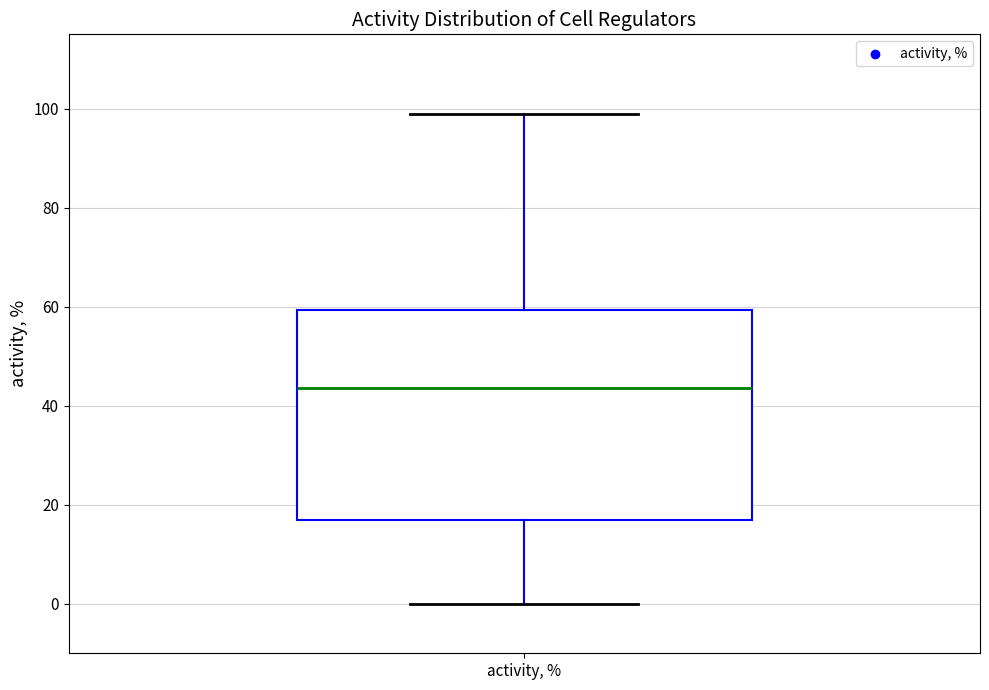

Transcribe this box plot: give where the median line is, the range the box spans, and where the two whiskers end, as read against the y-axis. The values are not printed on the chart, so give them approximately, as read against the axis.

median 44, box 18 to 60, whiskers 0 to 100